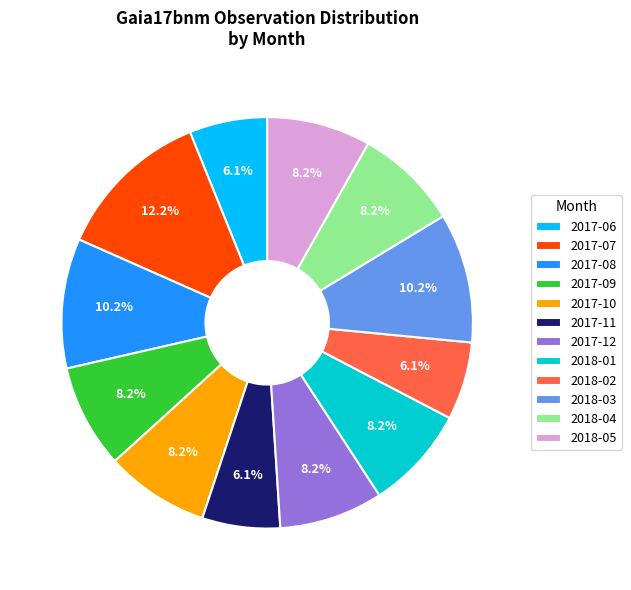

What is the ratio of the value at 2018-01 to the value at 2017-12?

1.0